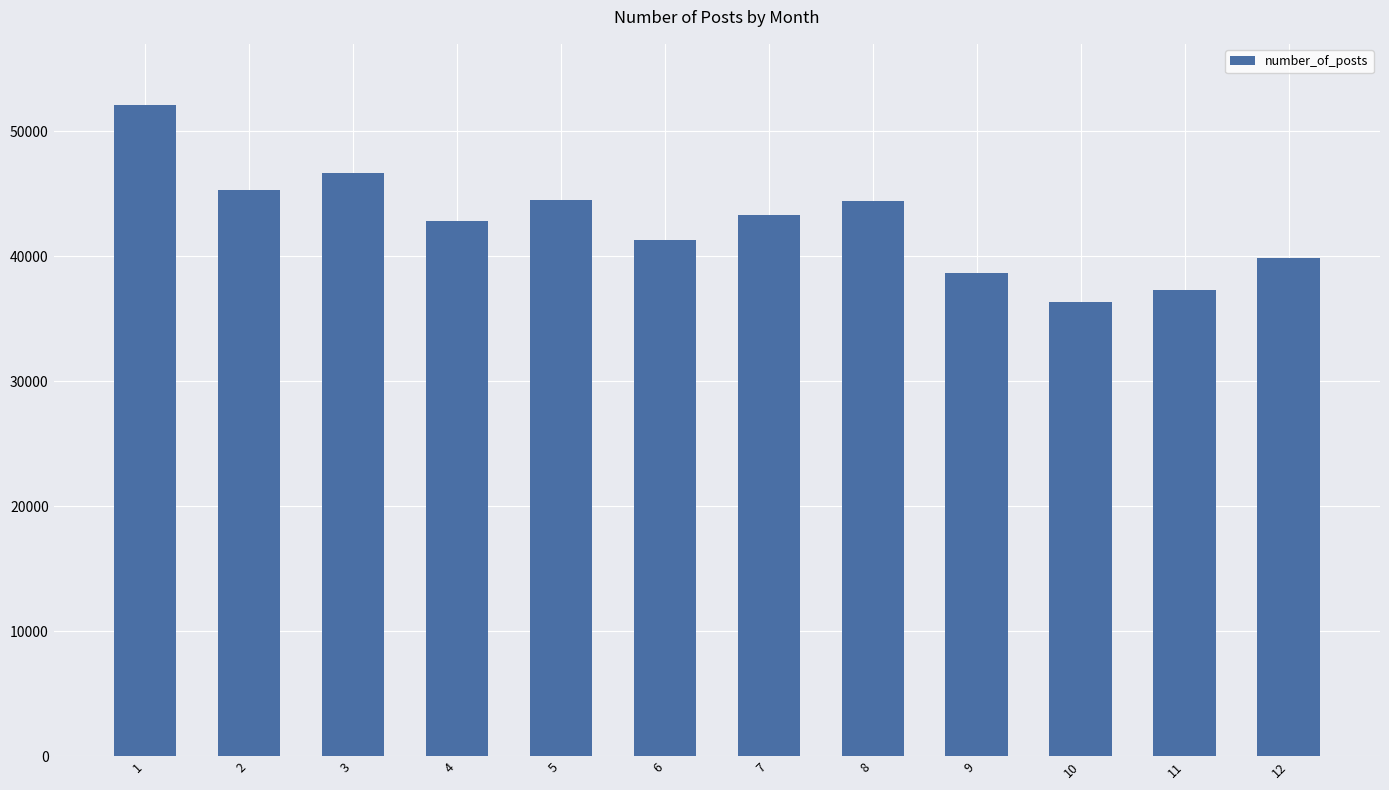

The value at 5 is 44521. True or false?

True